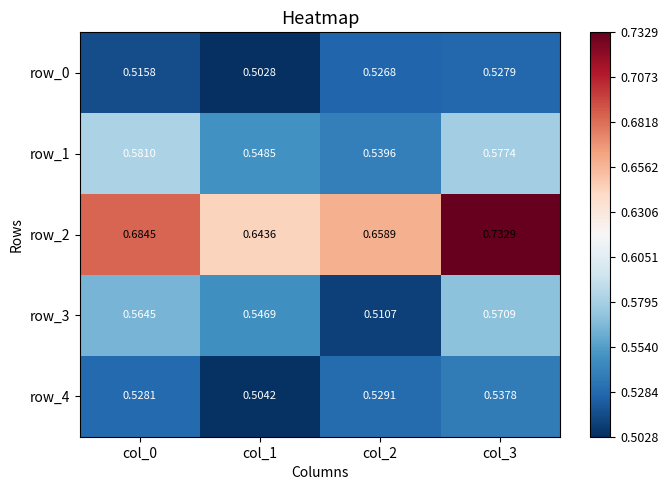

Is it true that row_4 equals 0.7 at col_2?

False